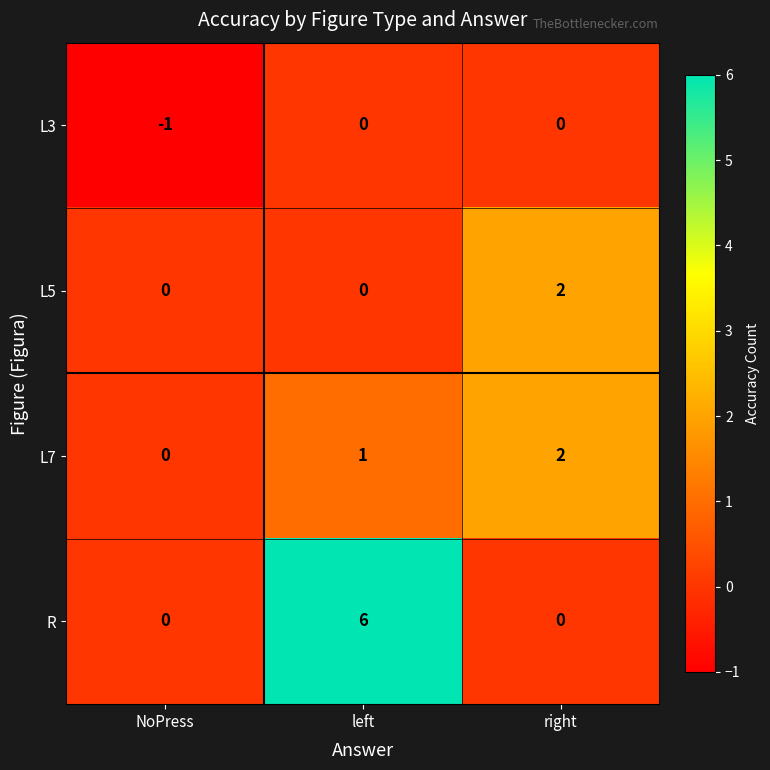

True or false: L3 has a value of -1 at NoPress.

True